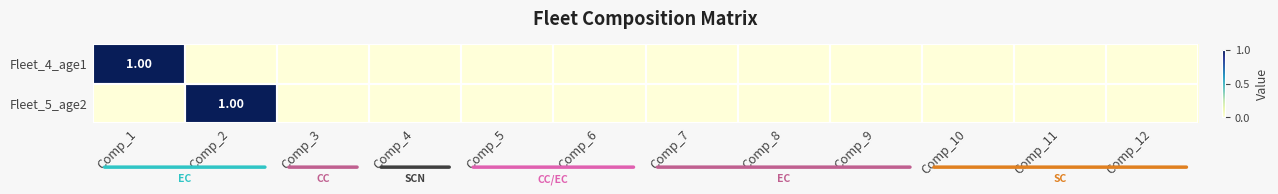

What is the sum of all Fleet_4_age1 values?

1